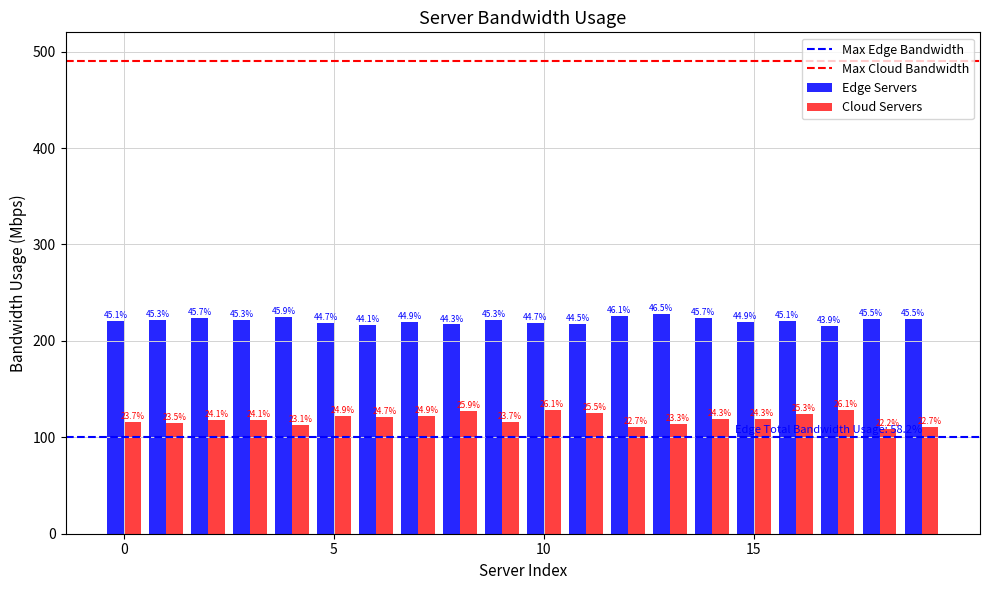

List the series in order of their peak value, lowest first.

Cloud Servers, Edge Servers